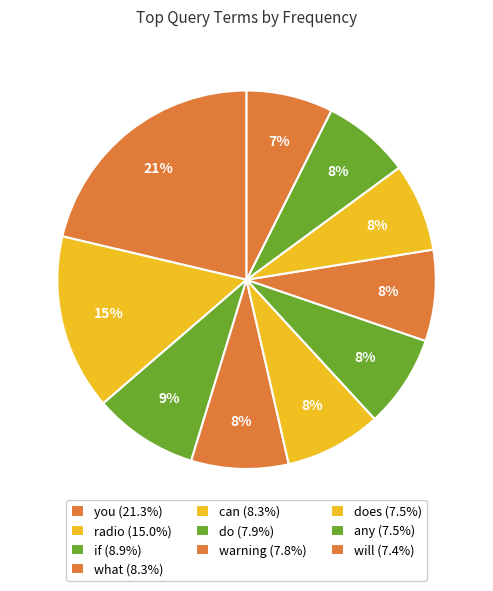

How many slices are in this pie chart?

10